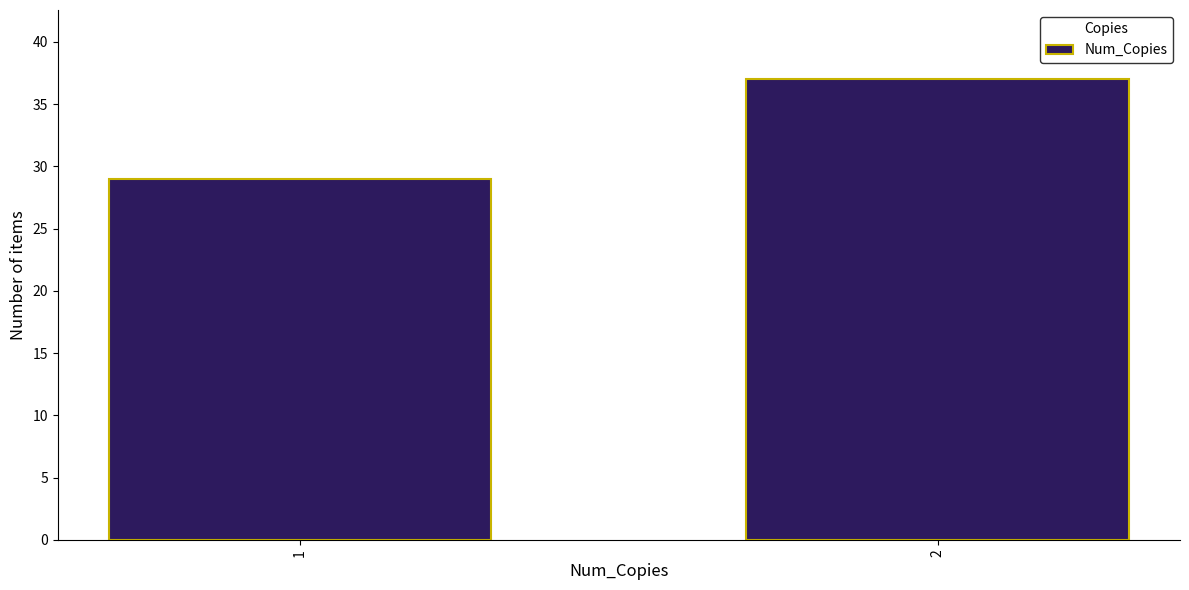

Reading left to right, extract all data points from this chart.

1=29	2=37